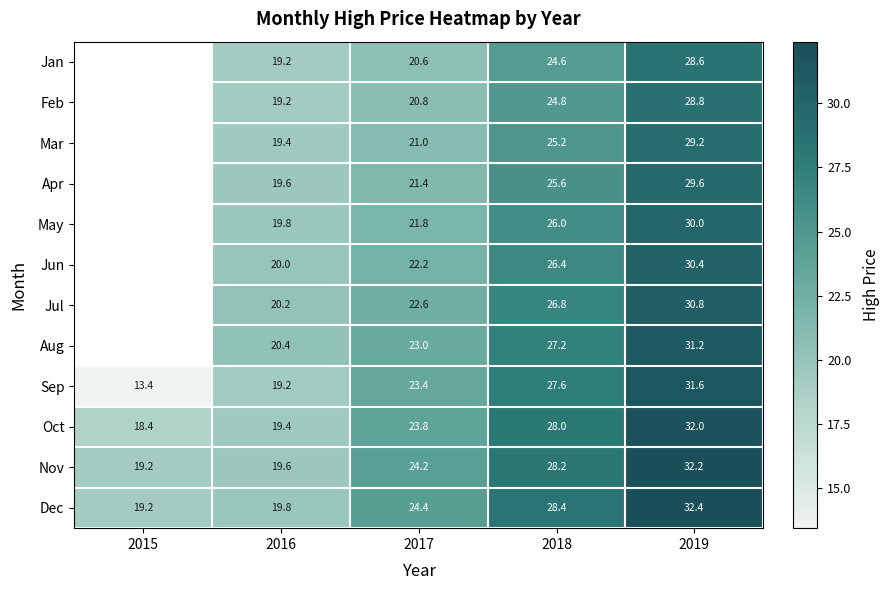

At which category does the chart reach its minimum across all series?

2015